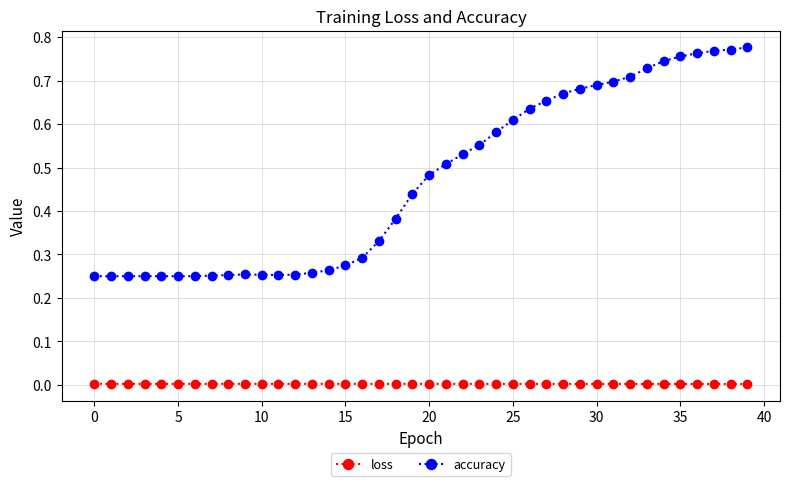

Rank the series by their average value, from lowest to highest.

loss, accuracy